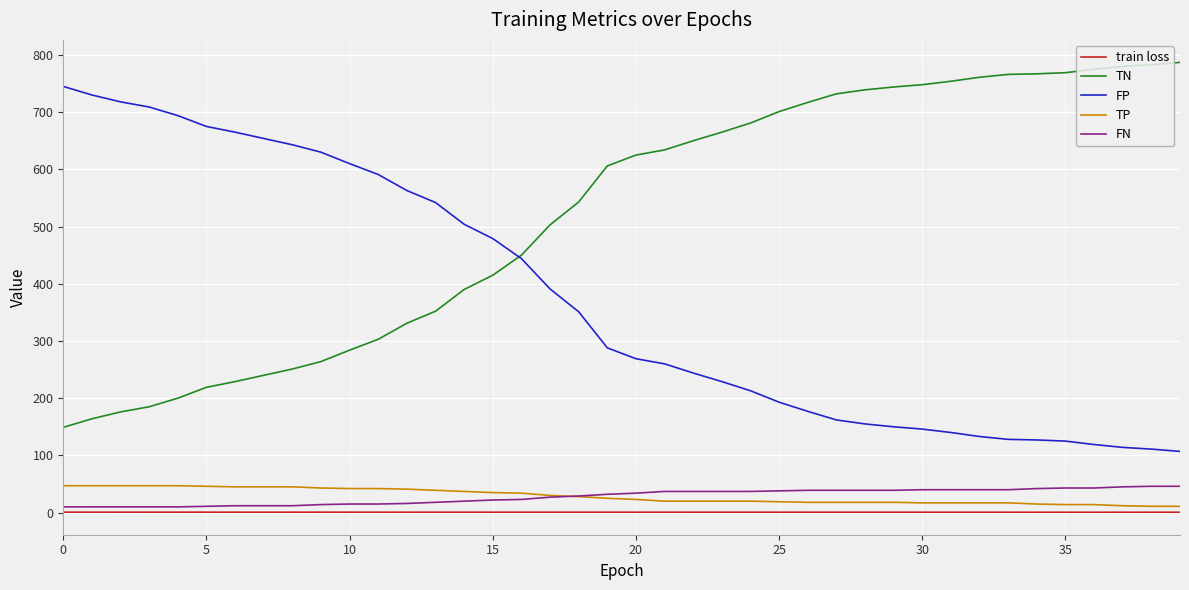

What is the average value of the train loss series?

0.7